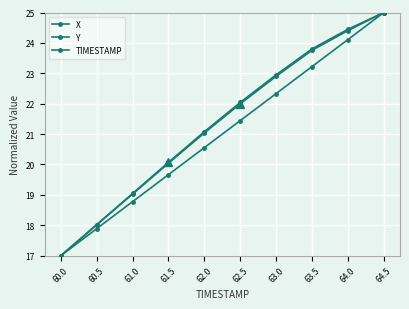

The TIMESTAMP series shows 37.8 at 63.5. True or false?

False